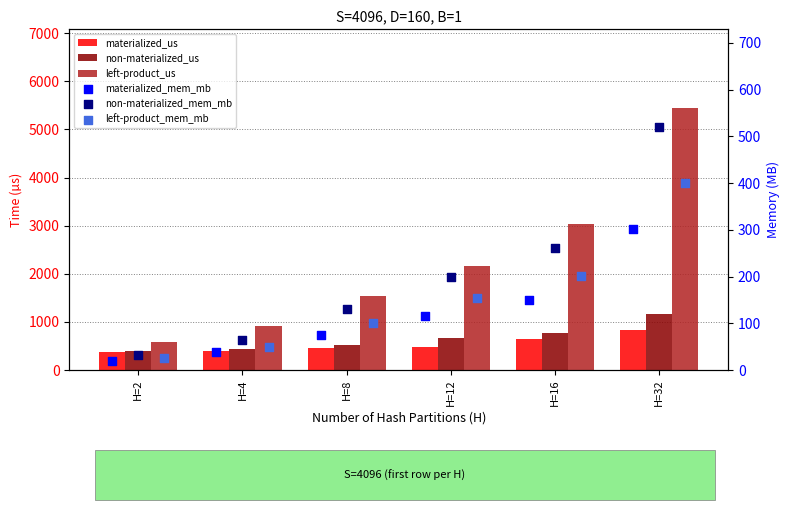

At which category is the sum across all series the highest?

H=32